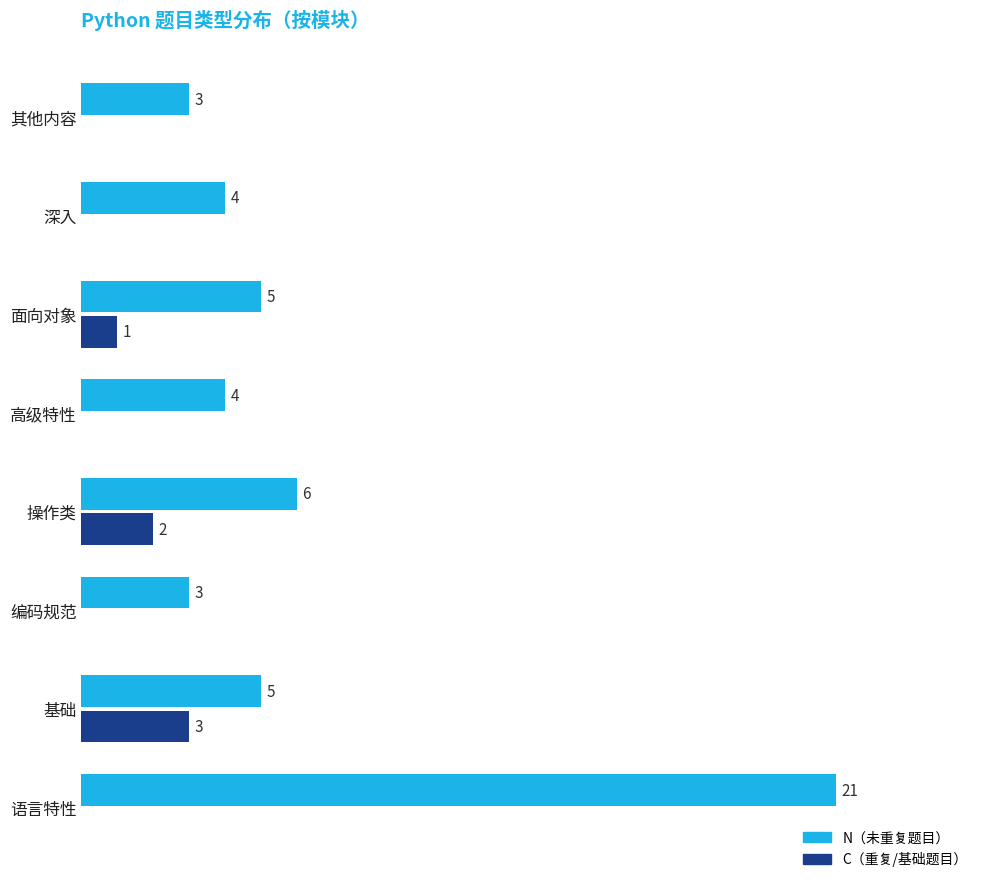

Which category has the highest value across all series?

语言特性